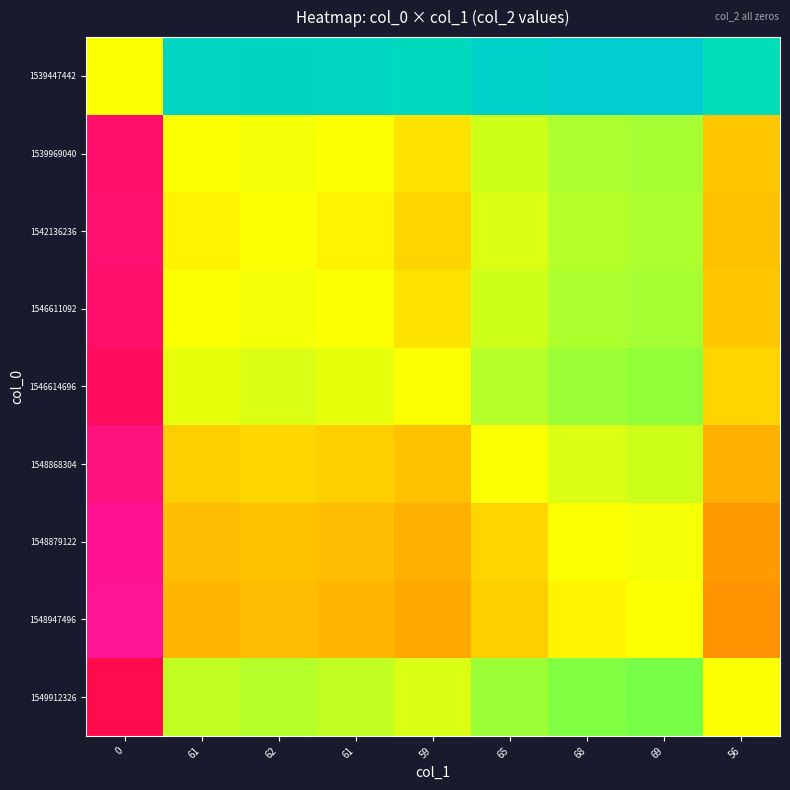

Which series has the largest range (max minus min)?

1539447442